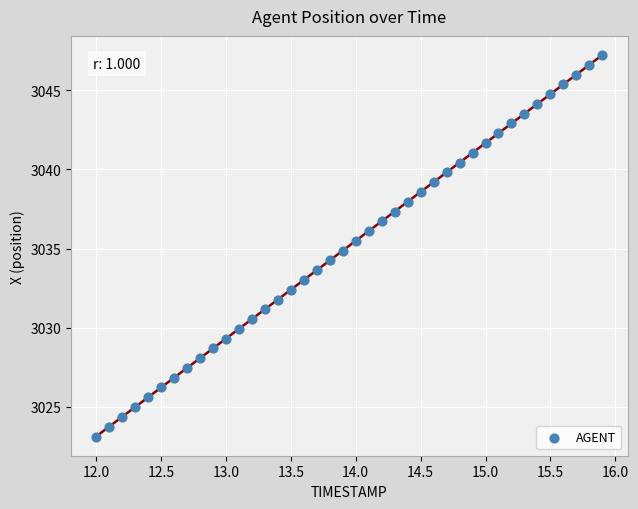

What is the range of X values (max minus min)?

3.9